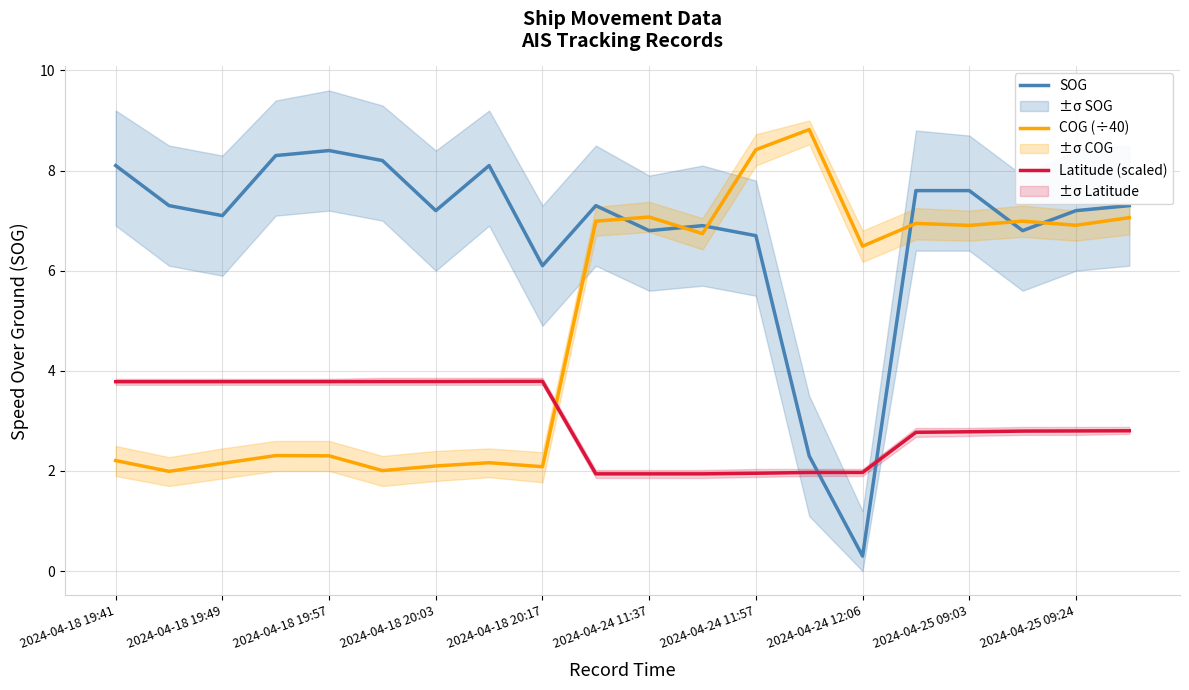

What is the highest value of the Latitude (scaled) series?

3.8